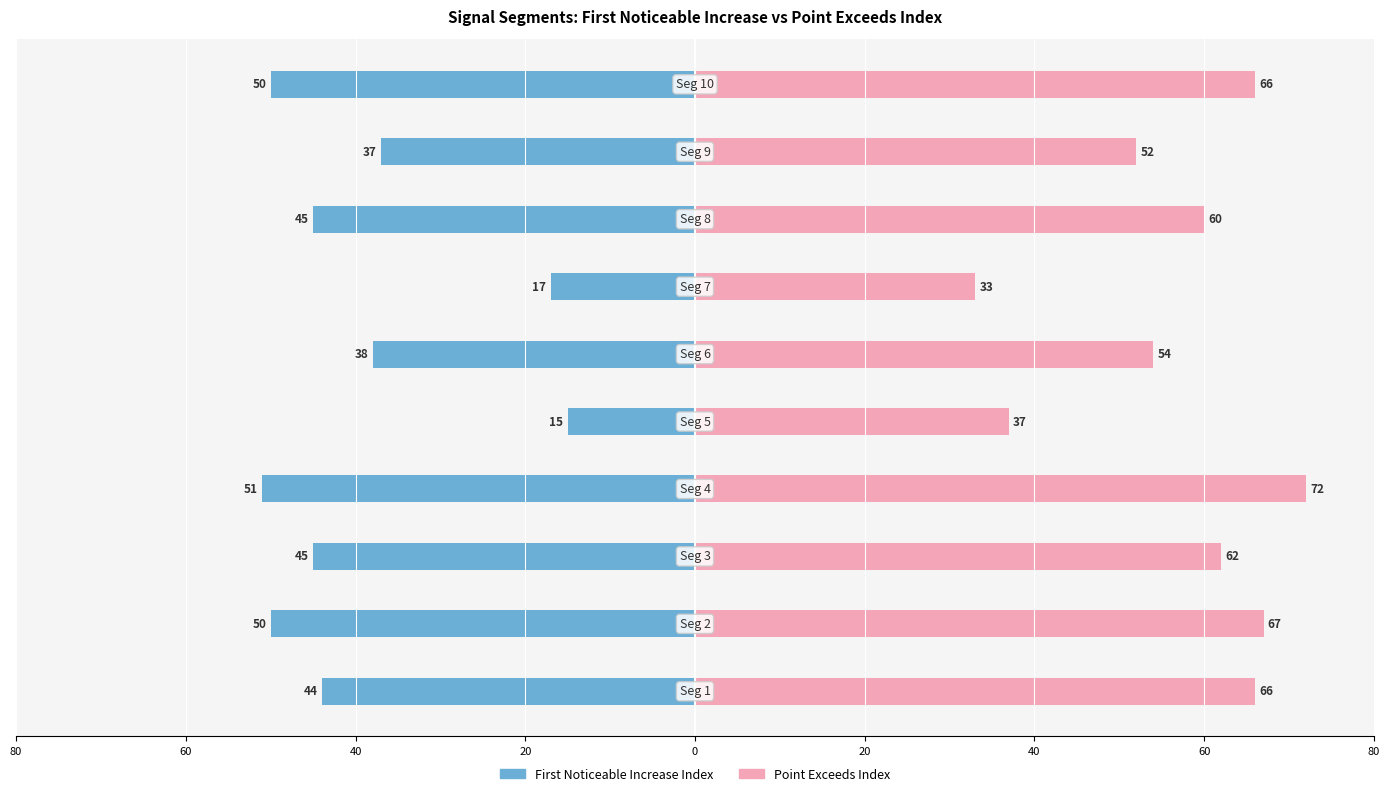

At 20, list the series in order from largest to smallest.

Point_Exceeds_Index, First_Noticeable_Increase_Index